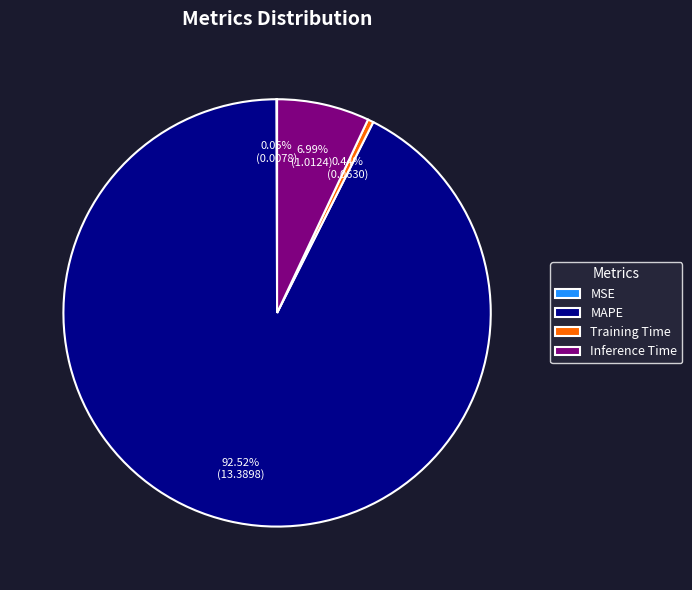

Which has a higher value, Inference Time or Training Time?

Inference Time